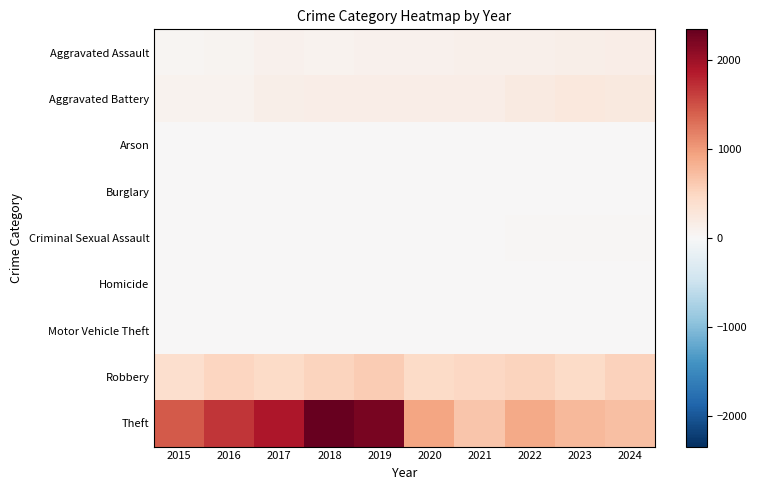

Reading left to right, list all the values displayed in this chart.

Aggravated Assault: 2015=46	2016=71	2017=95	2018=77	2019=98	2020=94	2021=110	2022=121	2023=130	2024=153
Aggravated Battery: 2015=82	2016=82	2017=142	2018=152	2019=148	2020=150	2021=163	2022=202	2023=244	2024=232
Arson: 2015=3	2016=0	2017=0	2018=1	2019=1	2020=1	2021=2	2022=5	2023=2	2024=1
Burglary: 2015=0	2016=0	2017=2	2018=0	2019=1	2020=0	2021=1	2022=0	2023=0	2024=2
Criminal Sexual Assault: 2015=12	2016=8	2017=8	2018=11	2019=8	2020=3	2021=14	2022=24	2023=22	2024=24
Homicide: 2015=0	2016=1	2017=1	2018=1	2019=2	2020=3	2021=4	2022=6	2023=2	2024=4
Motor Vehicle Theft: 2015=1	2016=4	2017=2	2018=1	2019=1	2020=3	2021=2	2022=2	2023=6	2024=3
Robbery: 2015=395	2016=510	2017=446	2018=520	2019=591	2020=450	2021=484	2022=521	2023=440	2024=543
Theft: 2015=1429	2016=1676	2017=1896	2018=2342	2019=2230	2020=930	2021=642	2022=880	2023=766	2024=712